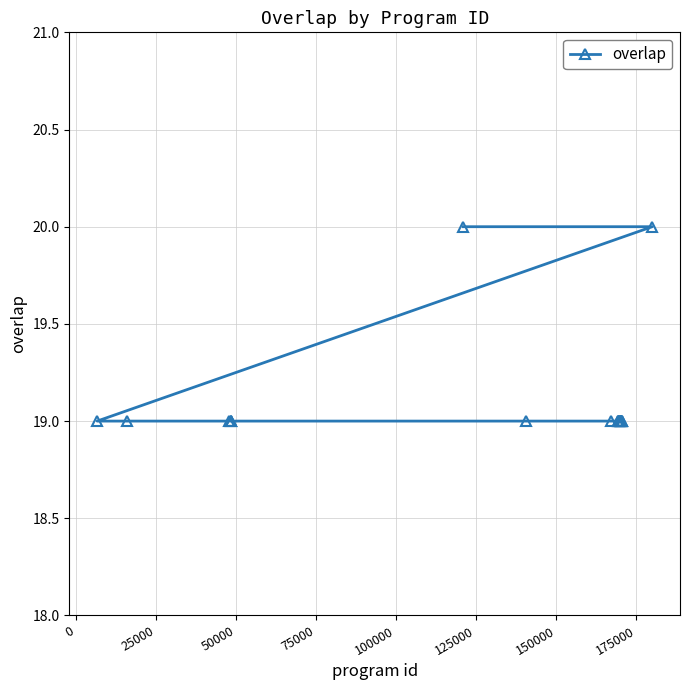

What is the smallest value displayed?

19